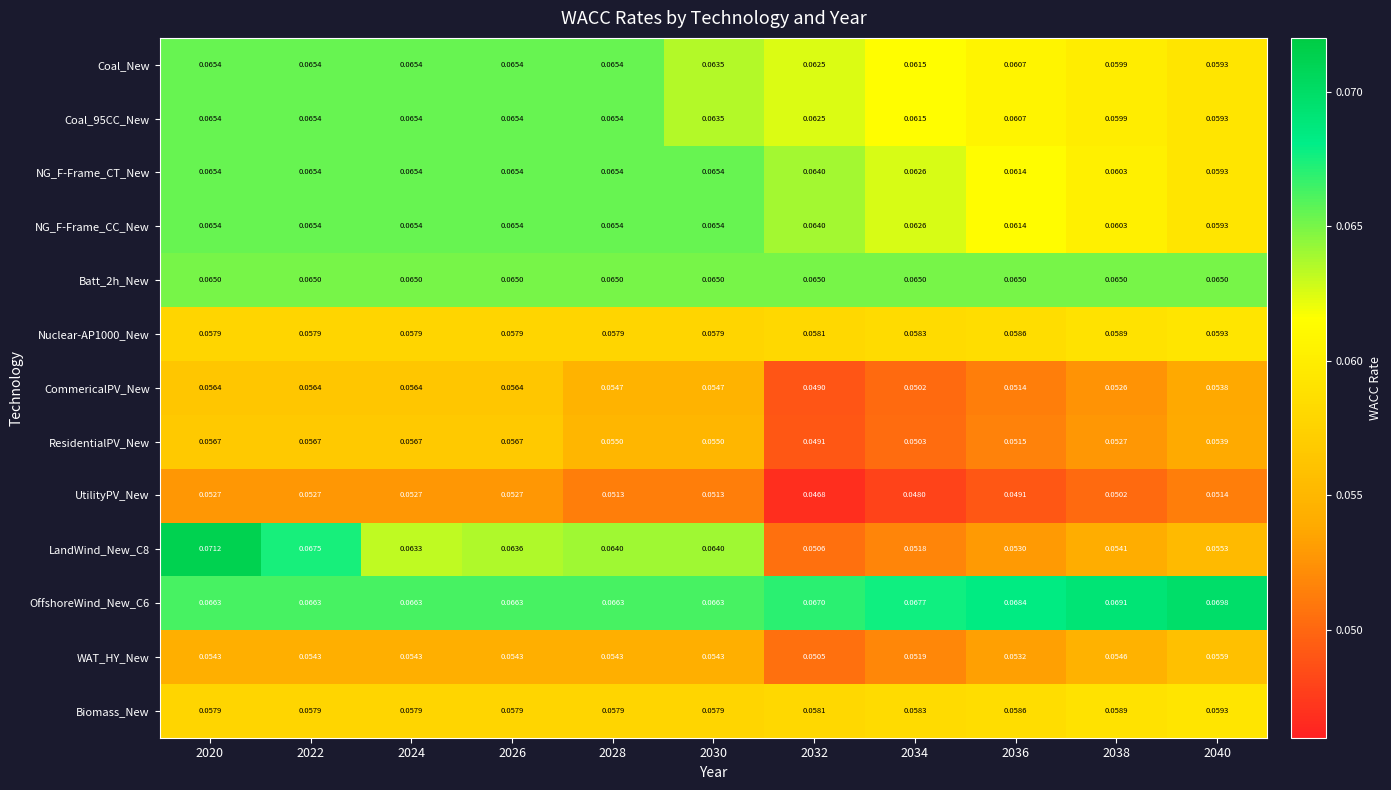

Which series has the widest spread of values?

LandWind_New_C8